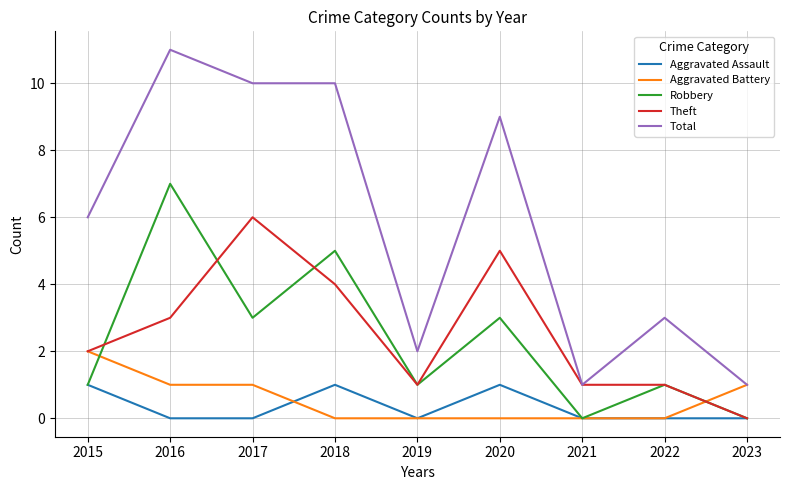

Which category has the highest value across all series?

2016